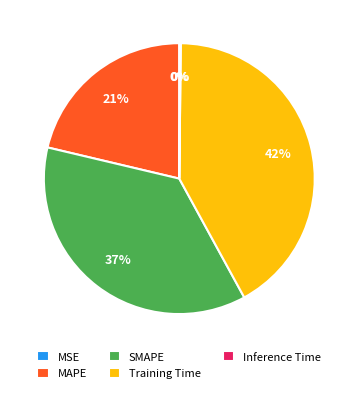

To the nearest percent, what is the average slice percentage?

20%